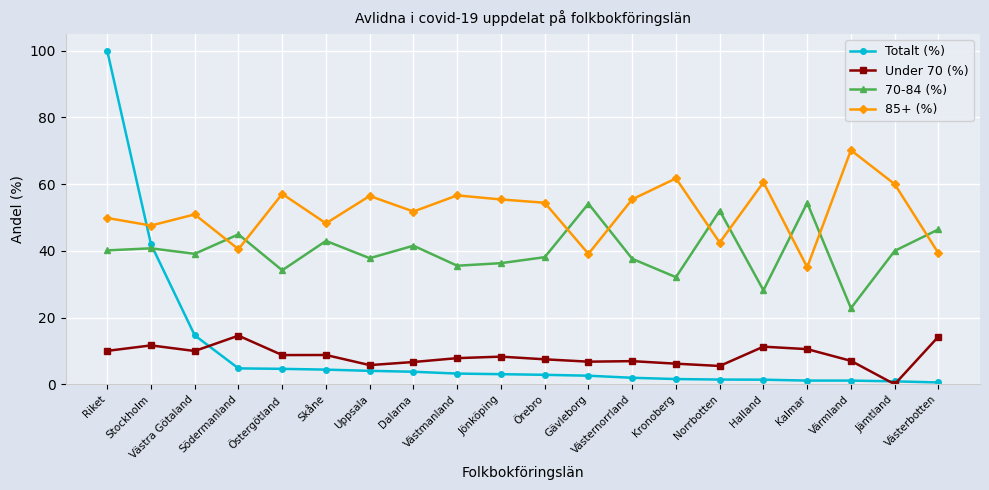

Is this an area chart (filled region under the line)?

No